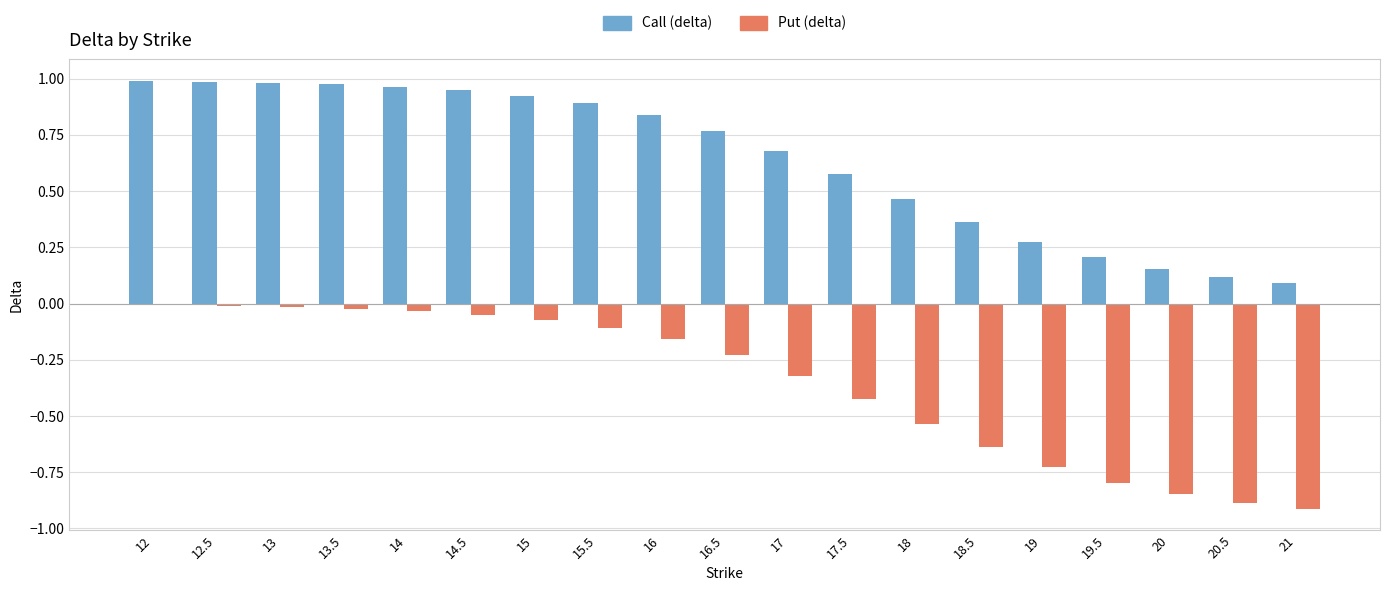

What is the sum of the Put (delta) values at 19 and 20.5?

-1.6